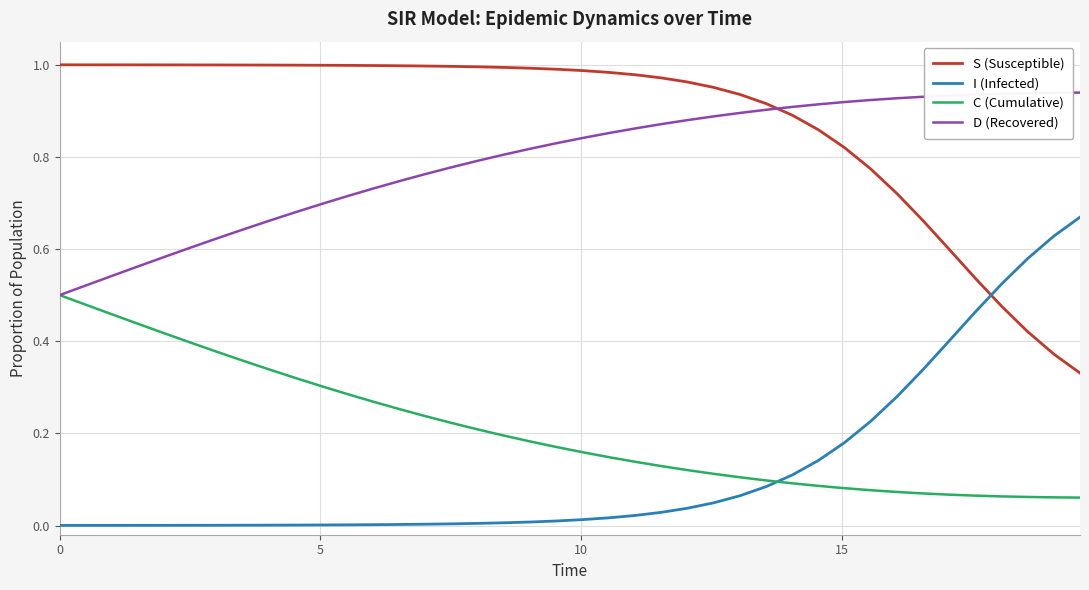

True or false: D (Recovered) and I (Infected) cross at least once.

False